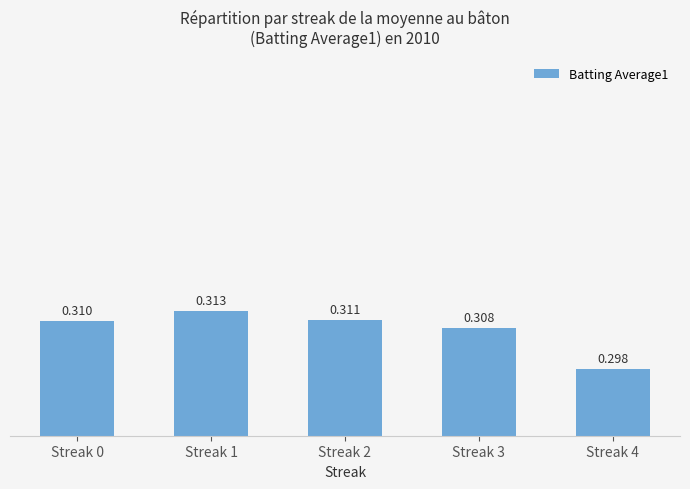

At which label is the value closest to 0?

Streak 4